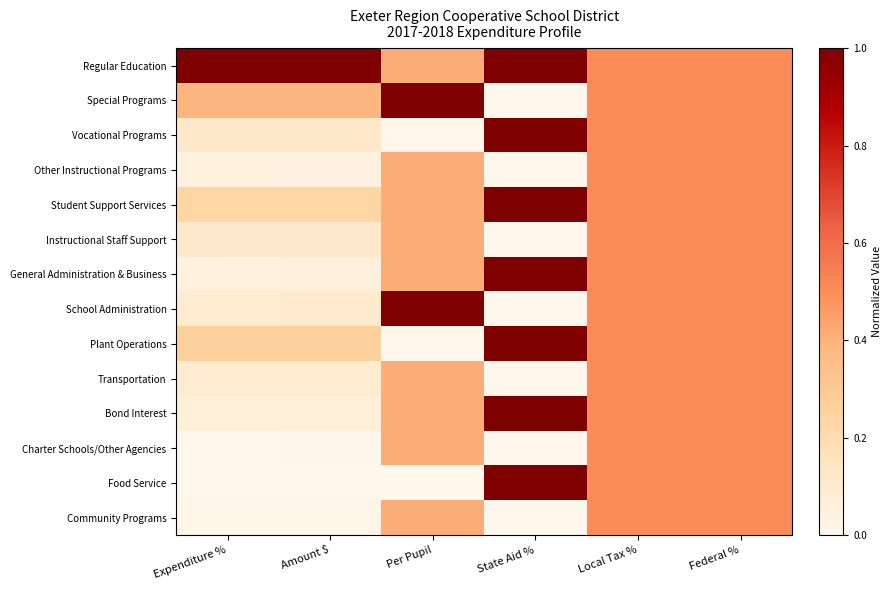

At which category is the sum across all series the highest?

State Aid %